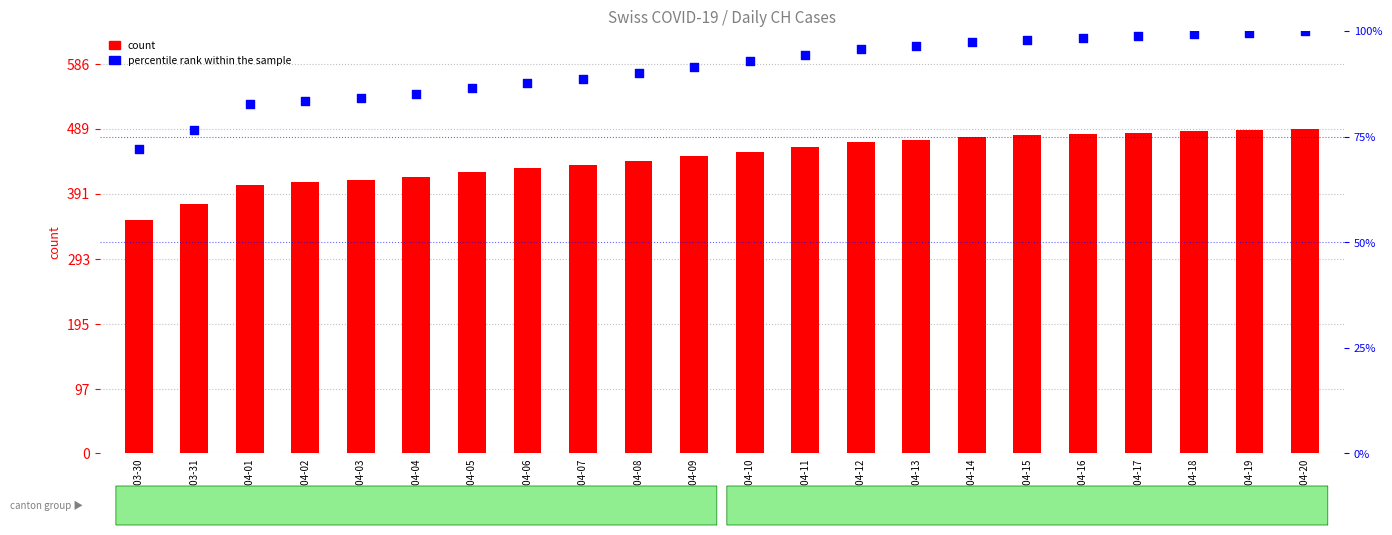

What is the total value across all series at 2020-04-09?

538.4